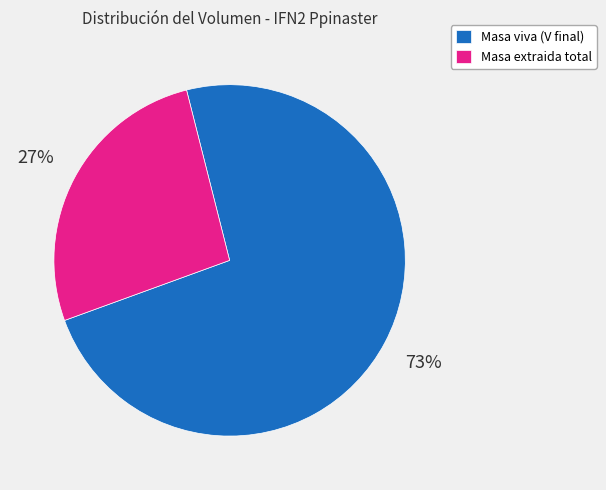

Is the sum of Masa viva (V final) and Masa extraida total greater than half?

Yes